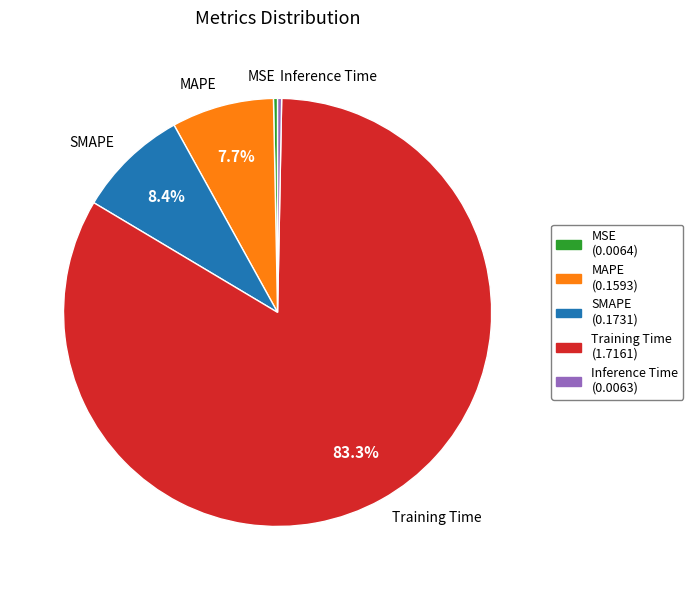

Is the sum of SMAPE and MSE greater than half?

No